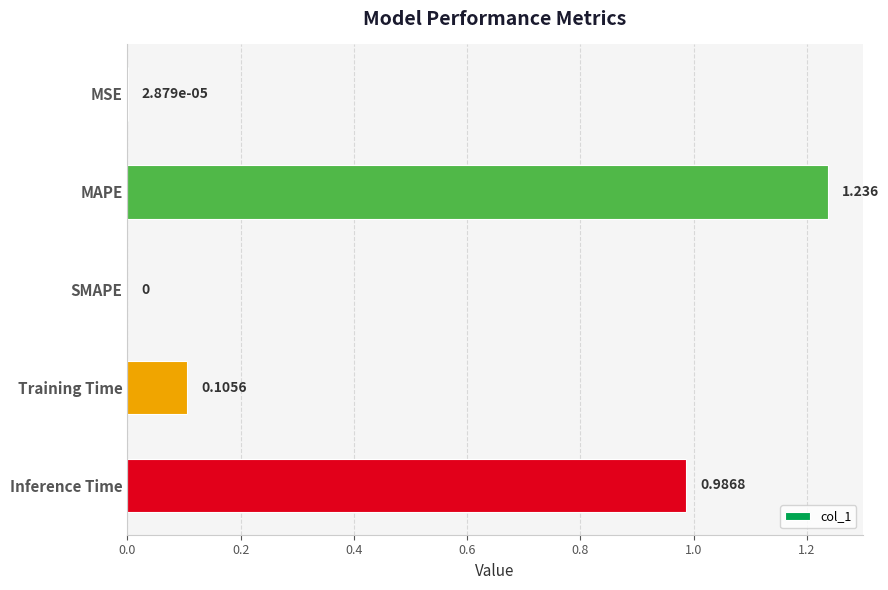

Which label corresponds to the largest value in the chart?

MAPE